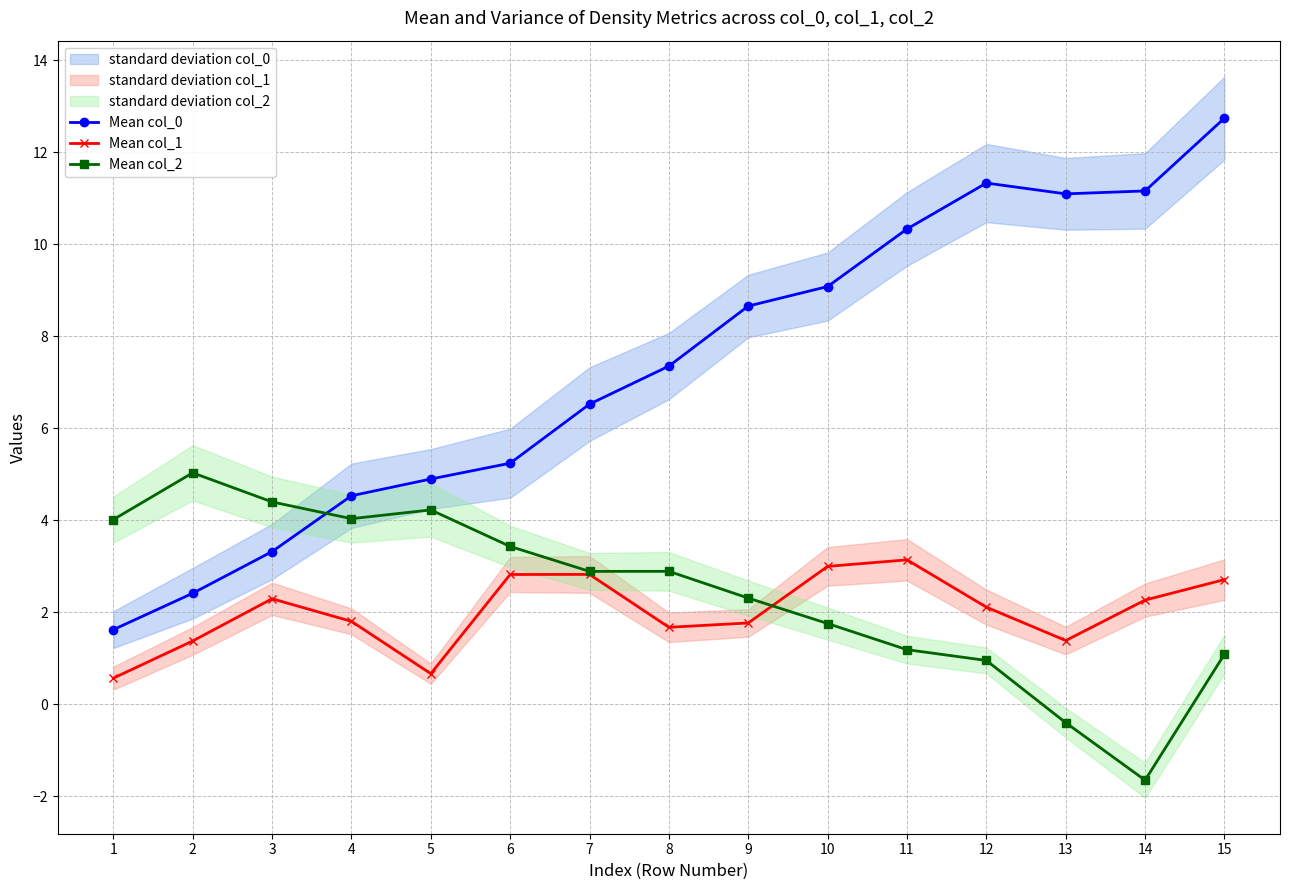

How many interior local peaks does the Mean col_0 series have?

1